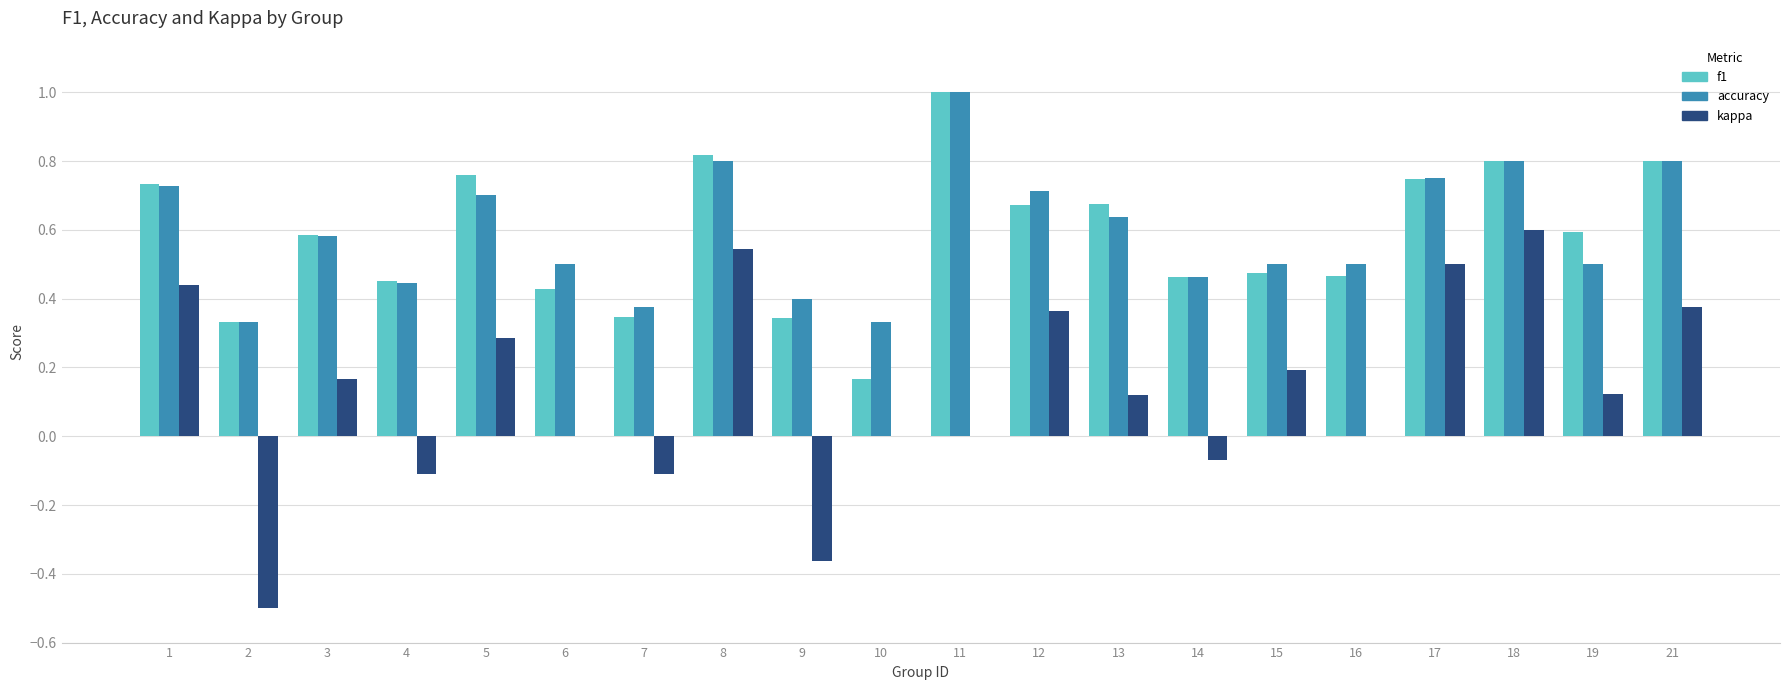

What is the greatest value displayed?

1.0